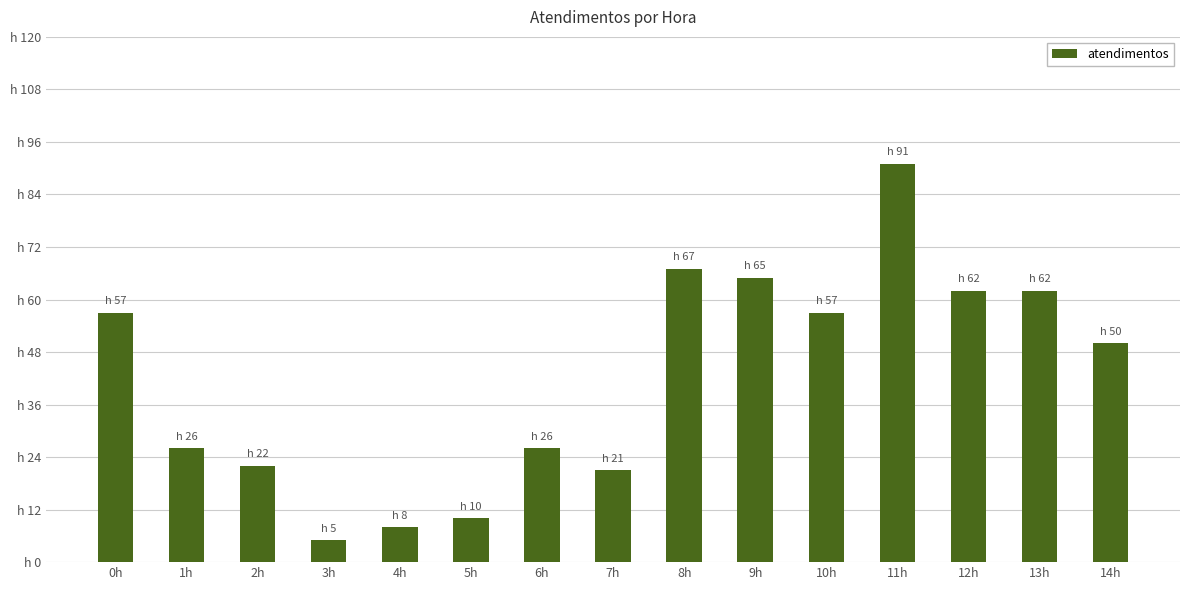

At which label does the data first exceed 50?

0h